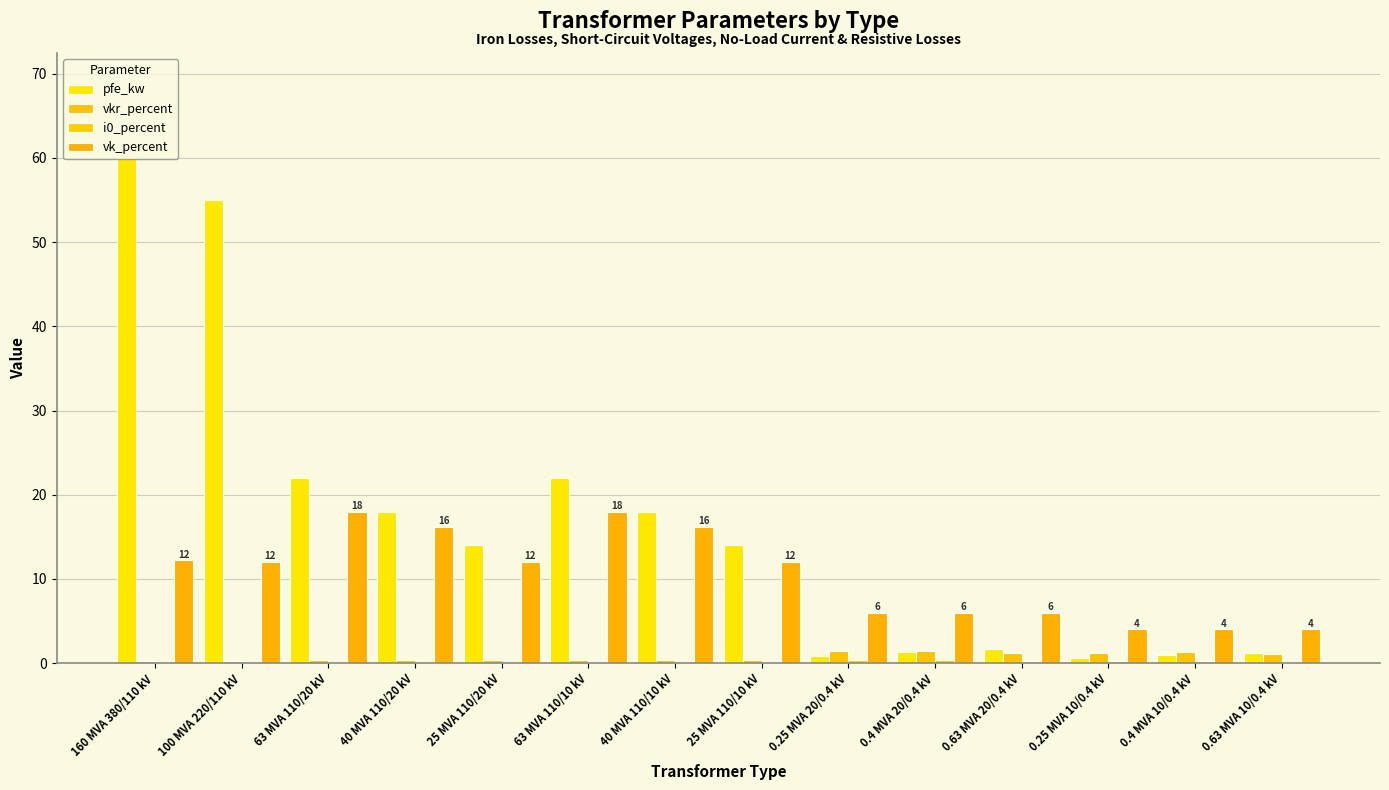

What is the label of the 11th bar from the right?

40 MVA 110/20 kV